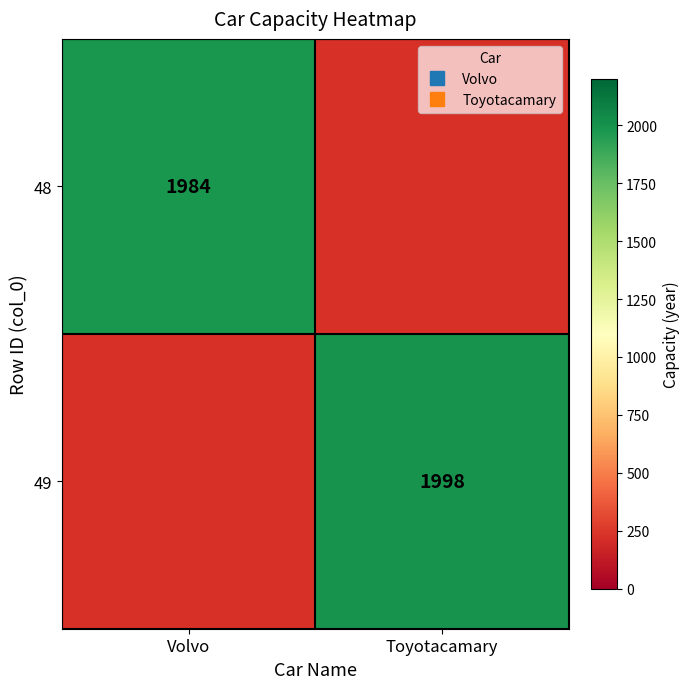

What is the smallest value displayed?

1984.0